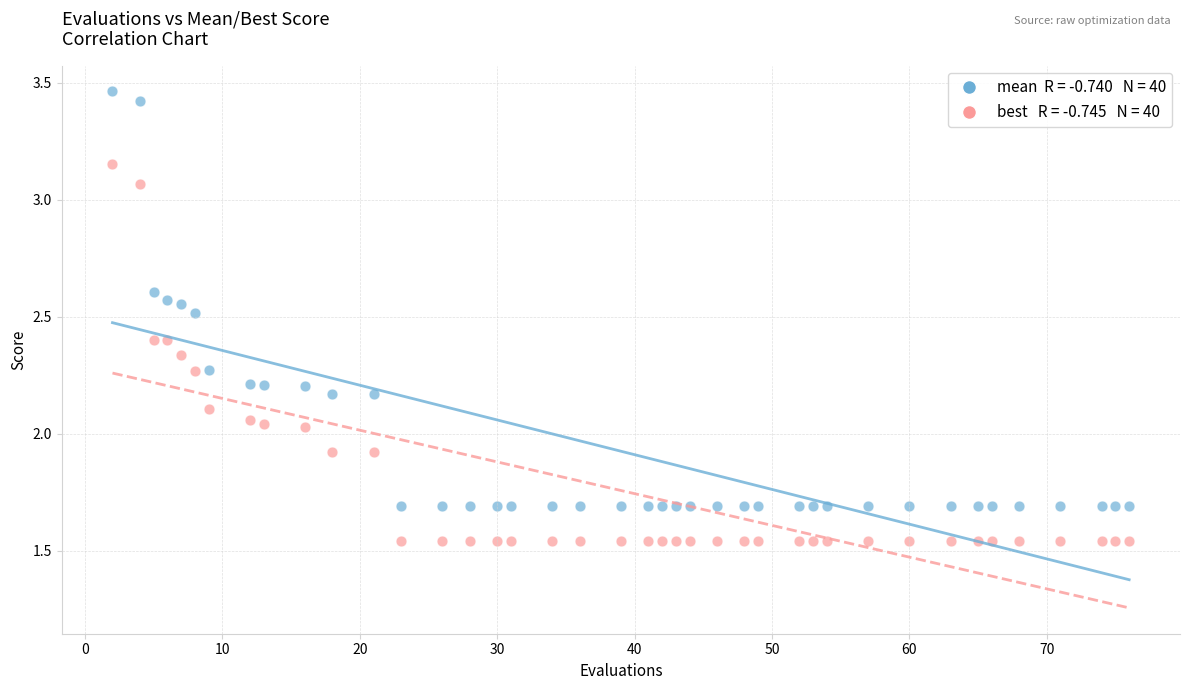

Across all data points, what is the range of Y values (max minus min)?

1.9